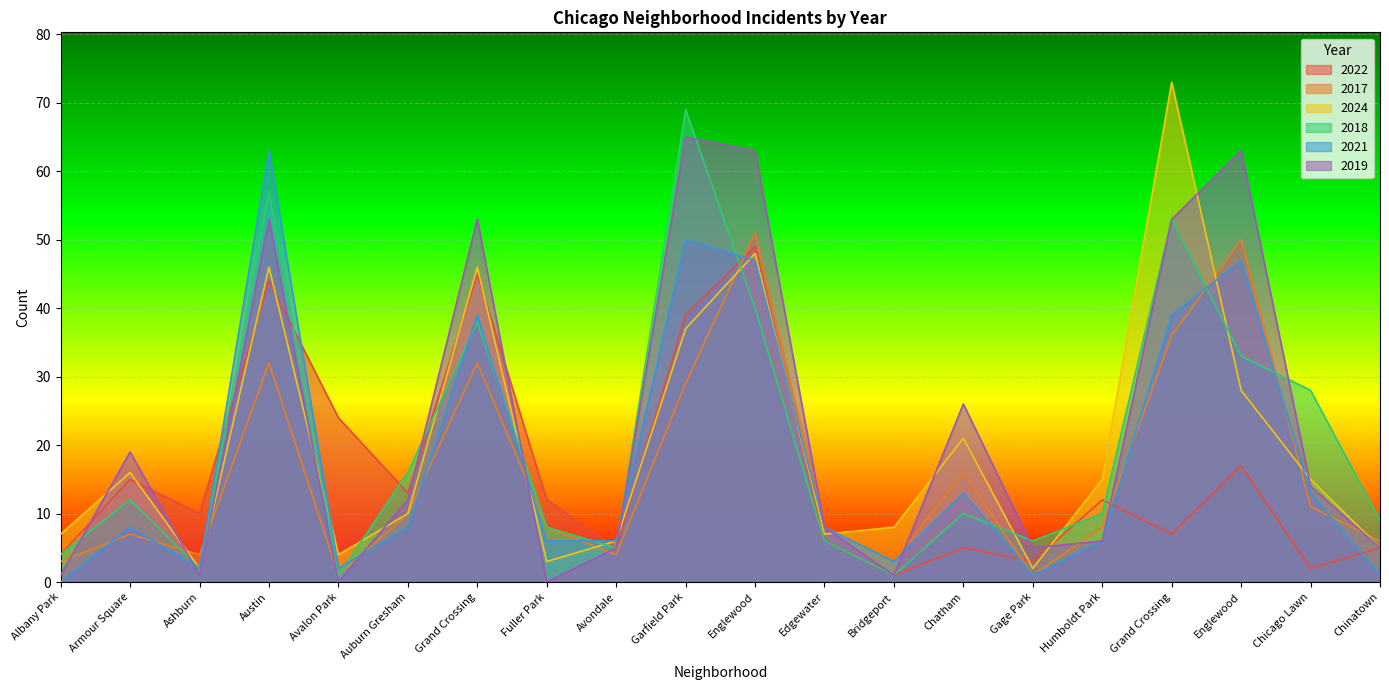

Reading left to right, what are all the values shown in this chart?

2022: 4	15	10	44	24	13	45	12	5	39	49	6	1	5	3	12	7	17	2	5
2017: 3	7	4	32	1	10	32	8	4	29	51	8	3	16	1	8	36	50	11	6
2024: 7	16	2	46	4	10	46	3	6	37	48	7	8	21	2	15	73	28	15	5
2018: 4	12	2	57	1	16	38	8	5	69	40	6	1	10	6	10	53	33	28	9
2021: 0	8	2	63	2	8	39	6	6	50	47	8	3	13	1	6	39	47	13	1
2019: 1	19	1	53	0	12	53	0	5	65	63	8	1	26	5	6	53	63	14	5